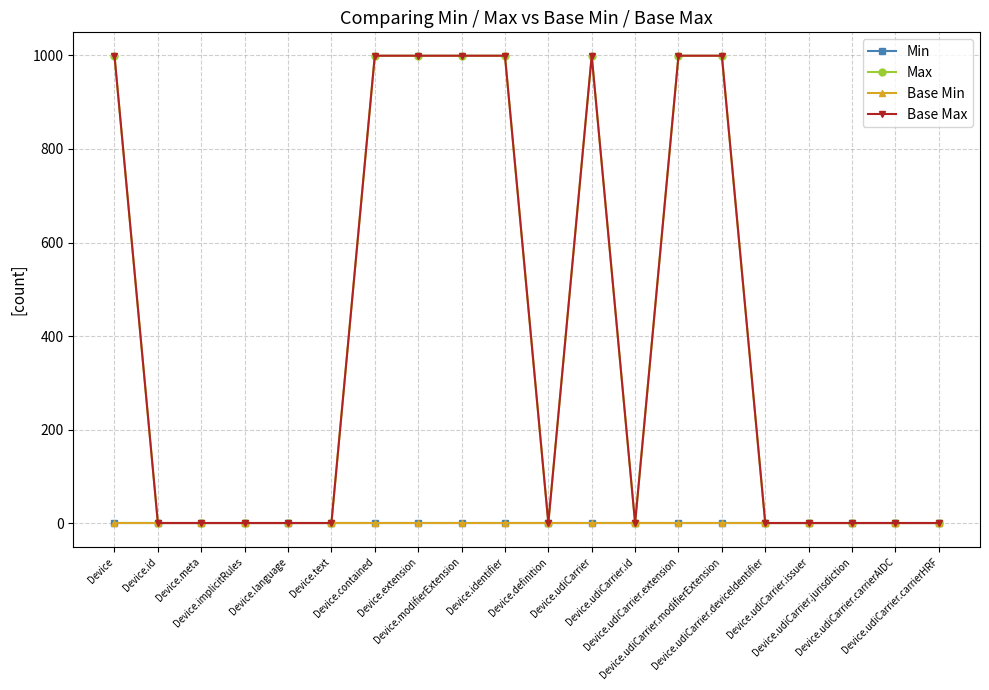

What is the maximum value for Base Max?

999